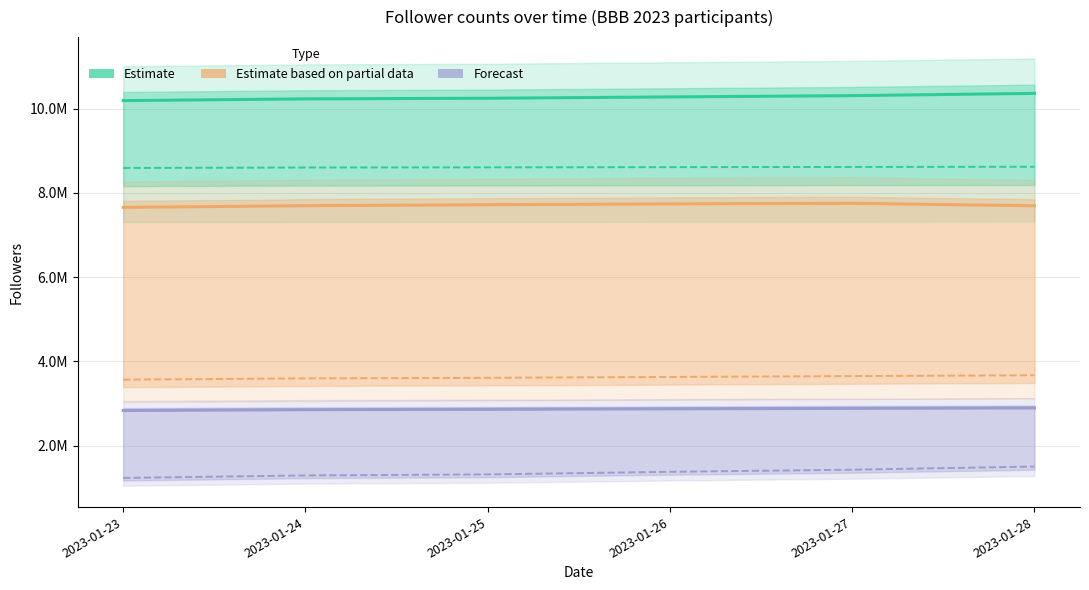

What is the greatest value displayed?

10362792